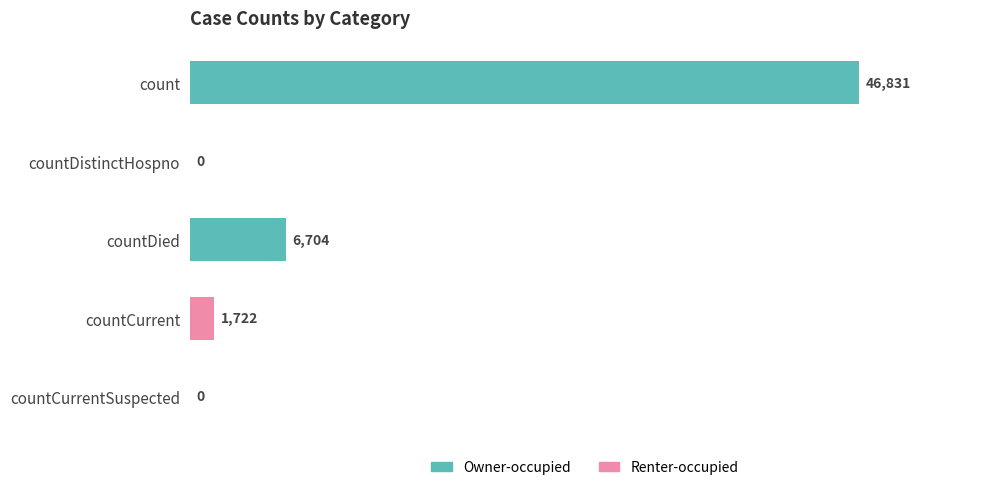

What value does the data have at countCurrent?

1722